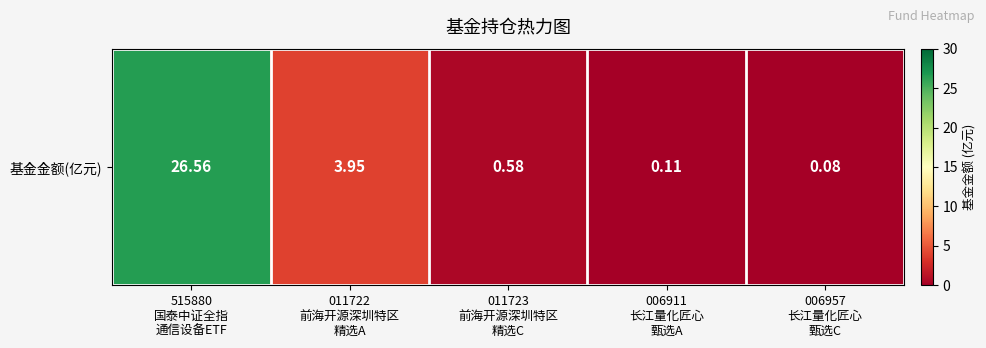

What is the smallest value displayed?

0.1